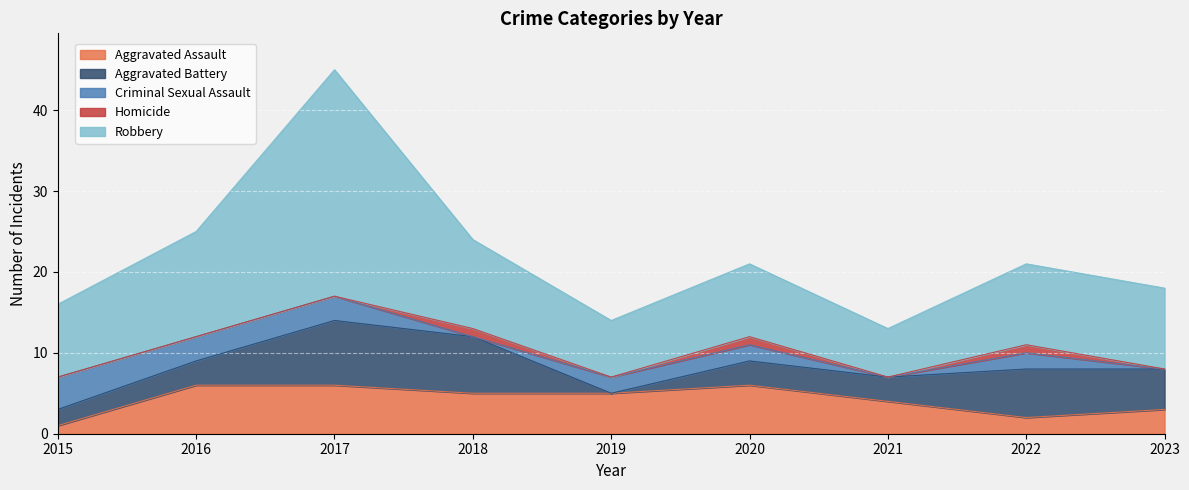

How many lines are shown in the chart?

5